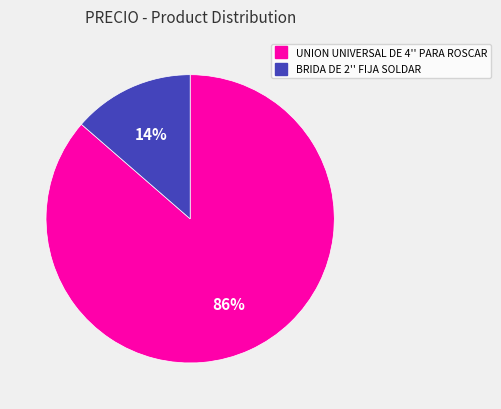

Which category has the biggest portion of the pie?

UNION UNIVERSAL DE 4'' PARA ROSCAR